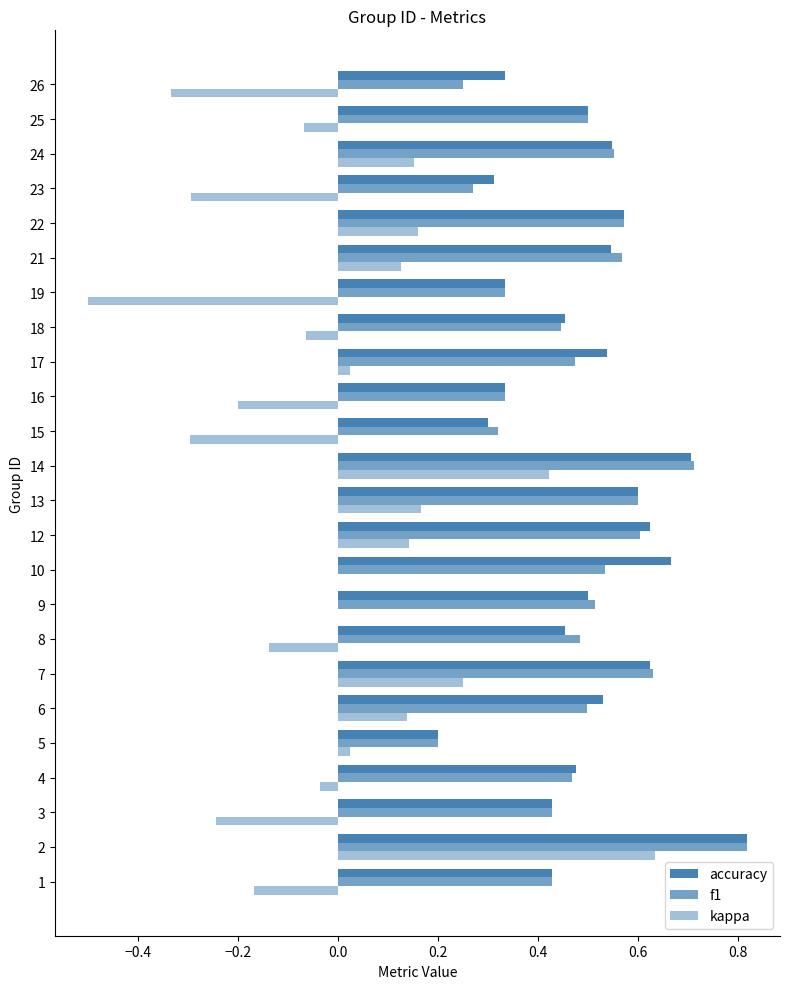

Count the number of categories in the chart.

24